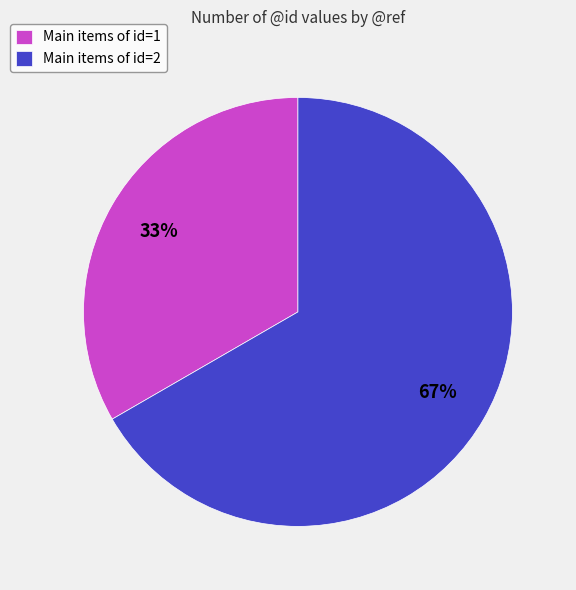

Combined, do Main items of id=1 and Main items of id=2 account for over 50%?

Yes